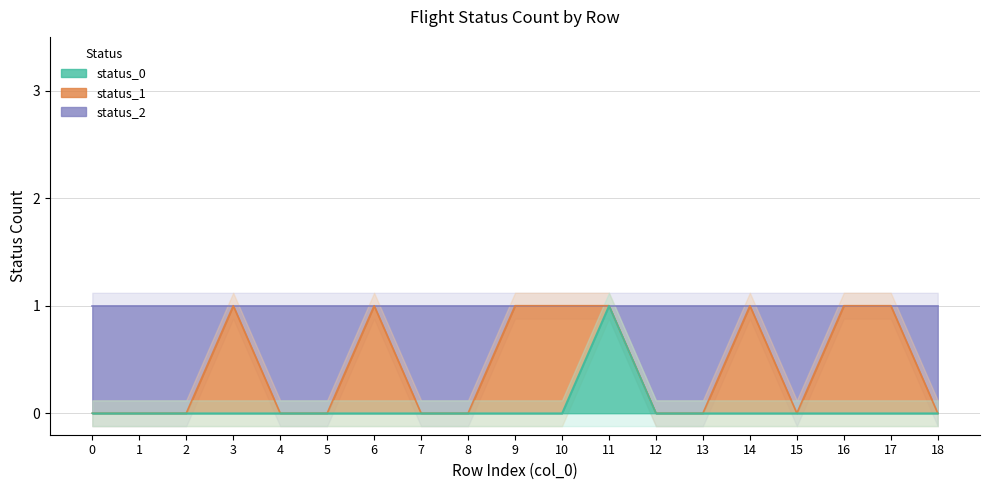

Which series has the largest total across all categories?

status_2